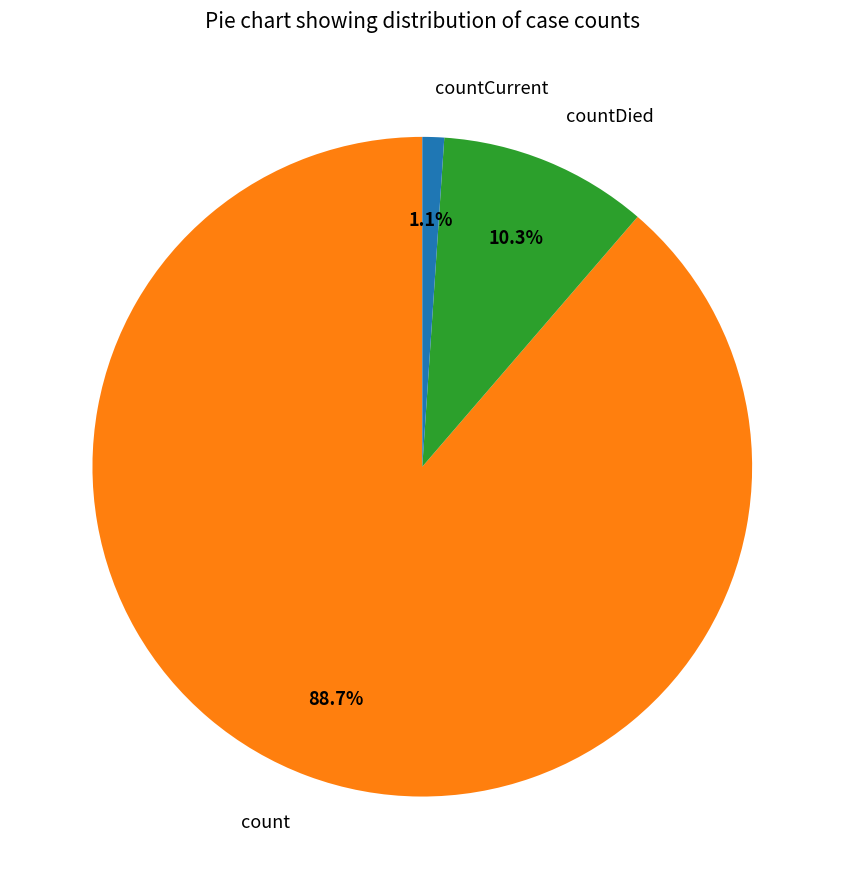

To the nearest percent, what is the average slice percentage?

33%